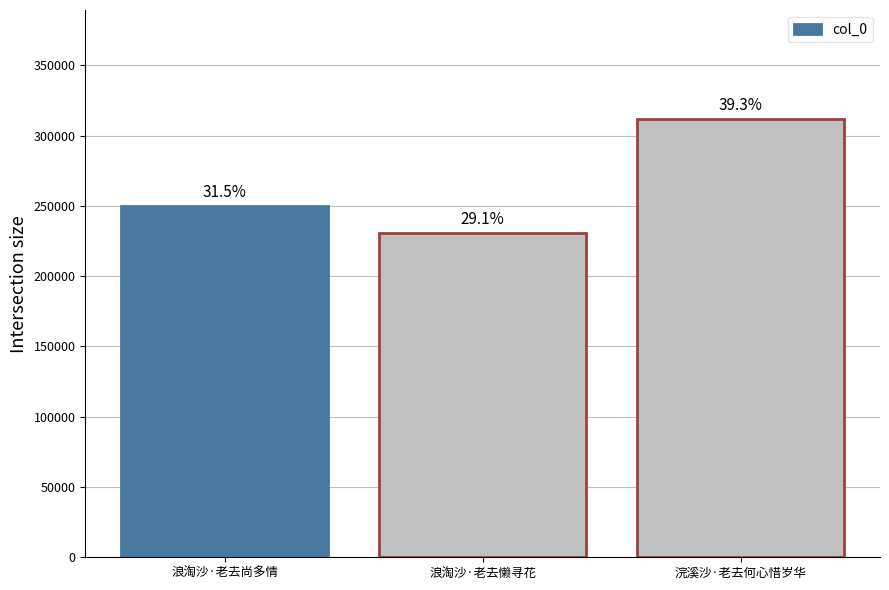

How many bars are there in total?

3